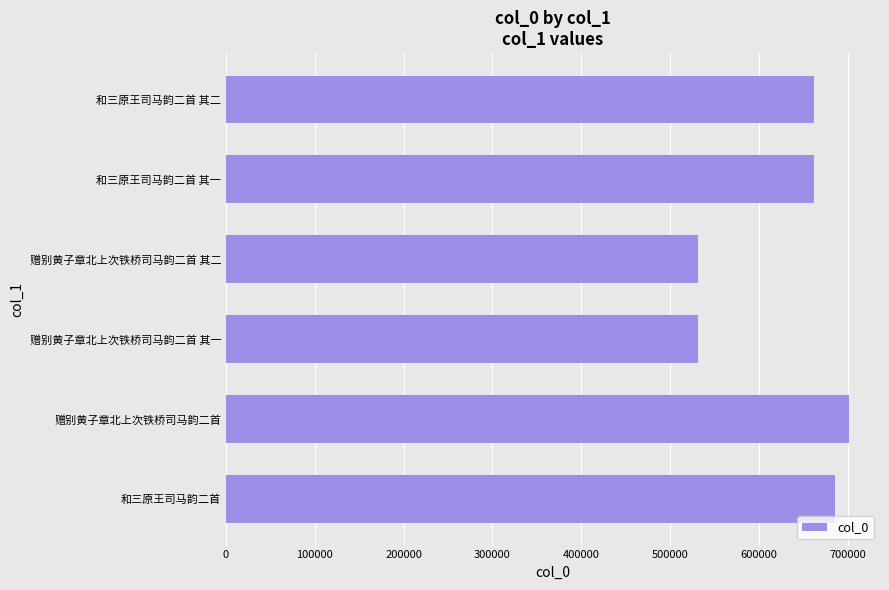

What is the average value?

629266